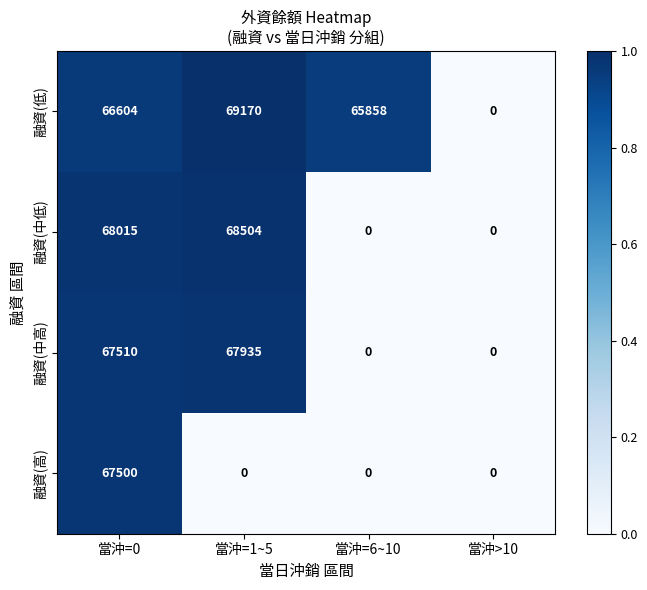

Which label corresponds to the largest value in the chart?

當沖=1~5